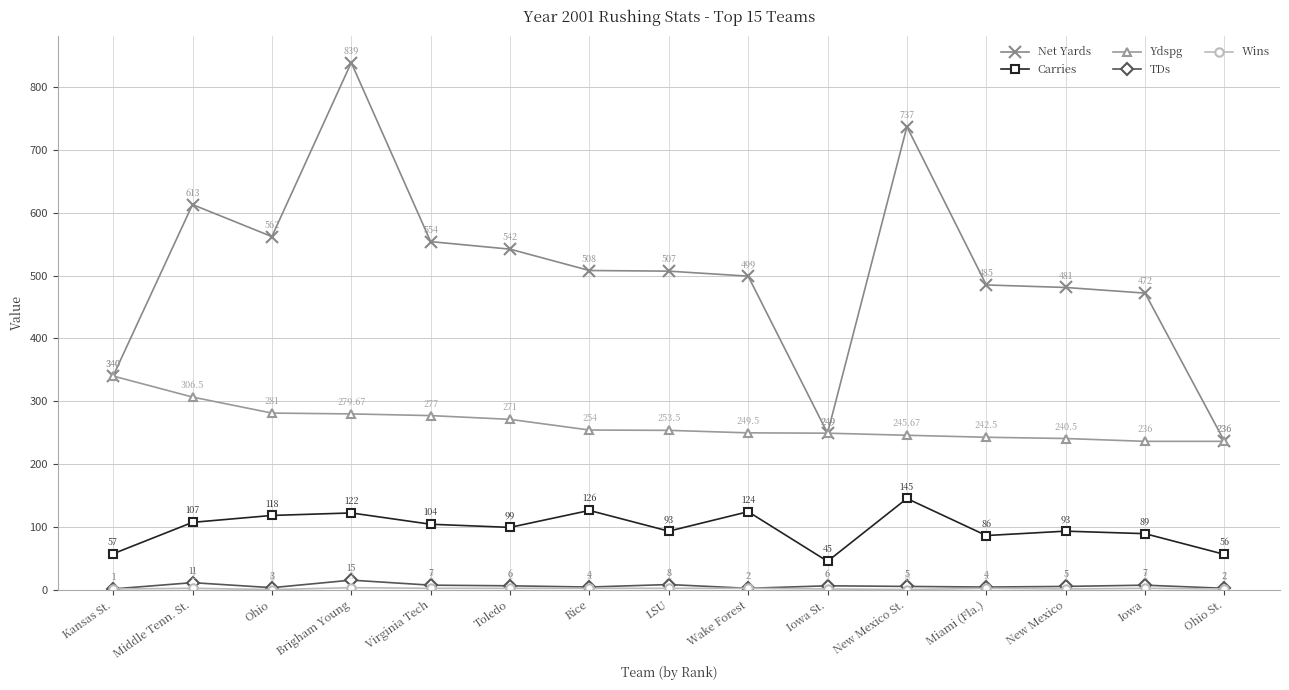

True or false: Net Yards has more than 2 interior local peaks.

True